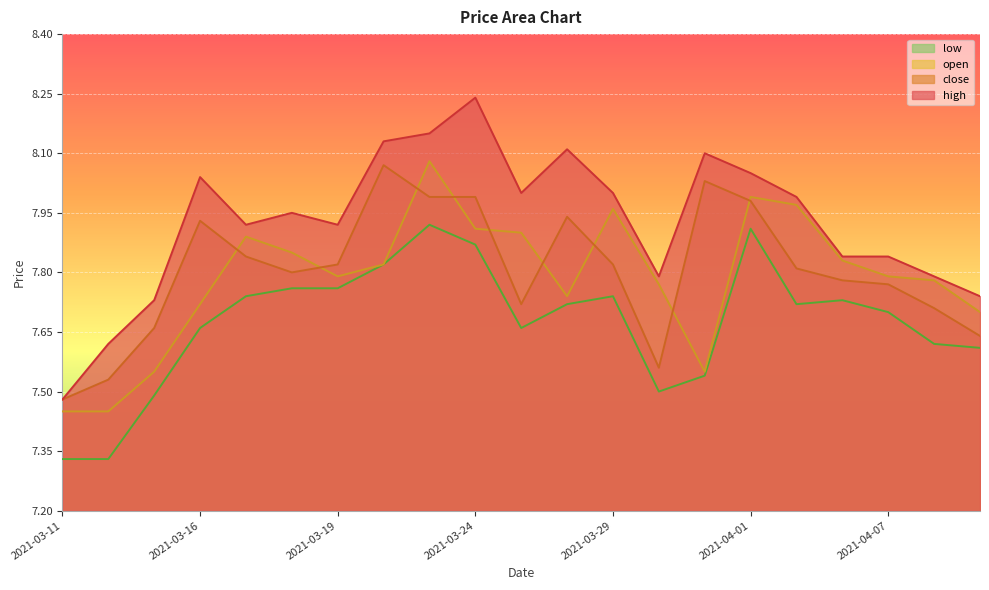

What are all the series names shown in the legend?

low, open, close, high